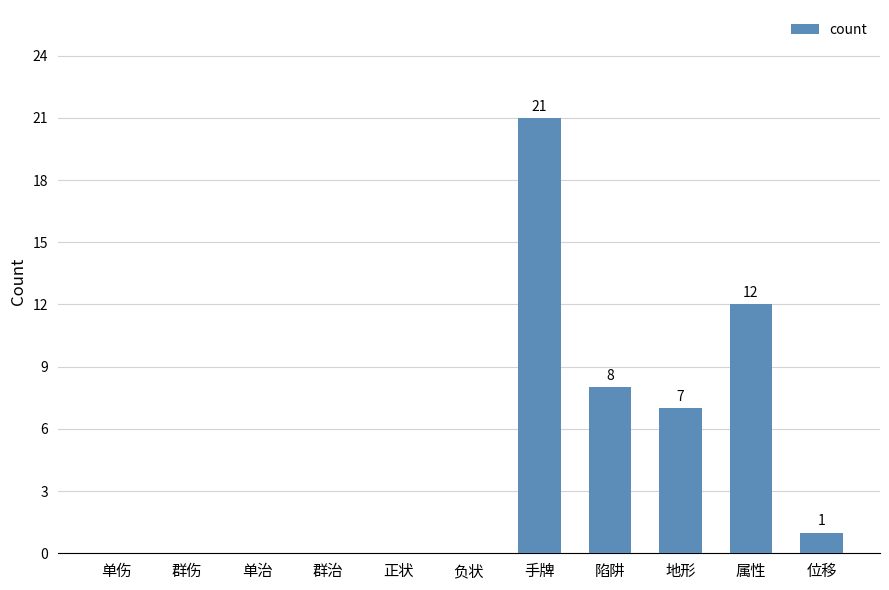

Reading left to right, list all the values displayed in this chart.

0	0	0	0	0	0	21	8	7	12	1